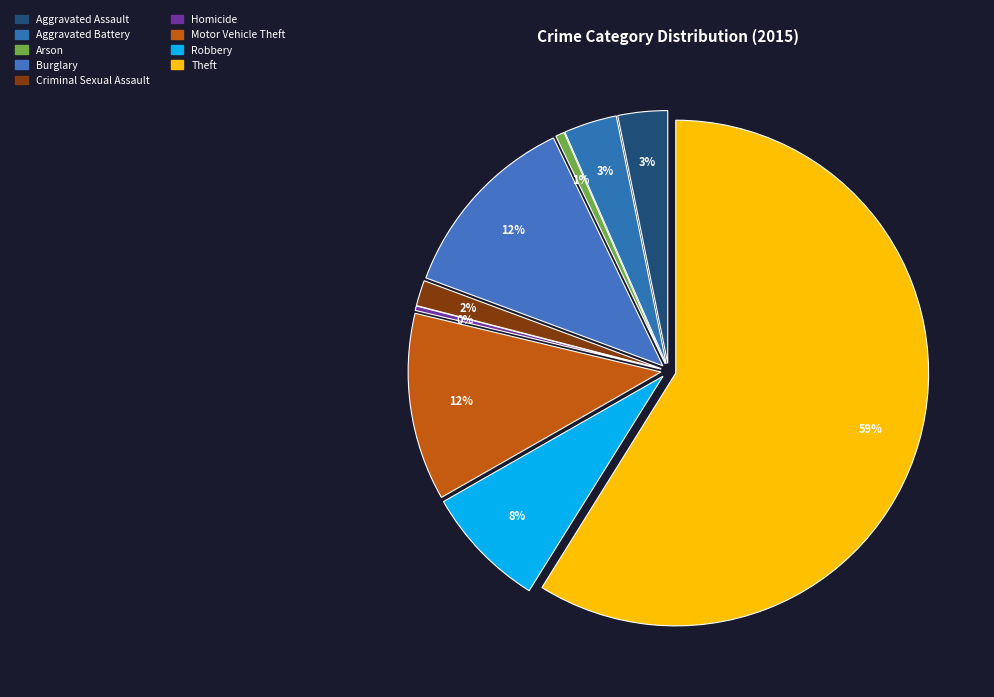

What is the ratio of the value at Homicide to the value at Criminal Sexual Assault?

0.2